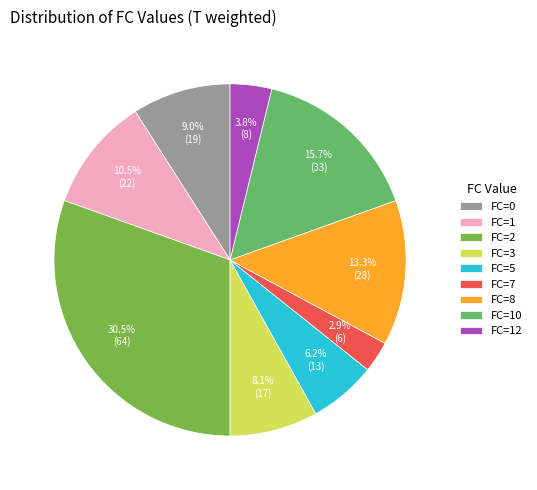

How many segments does this pie chart have?

9